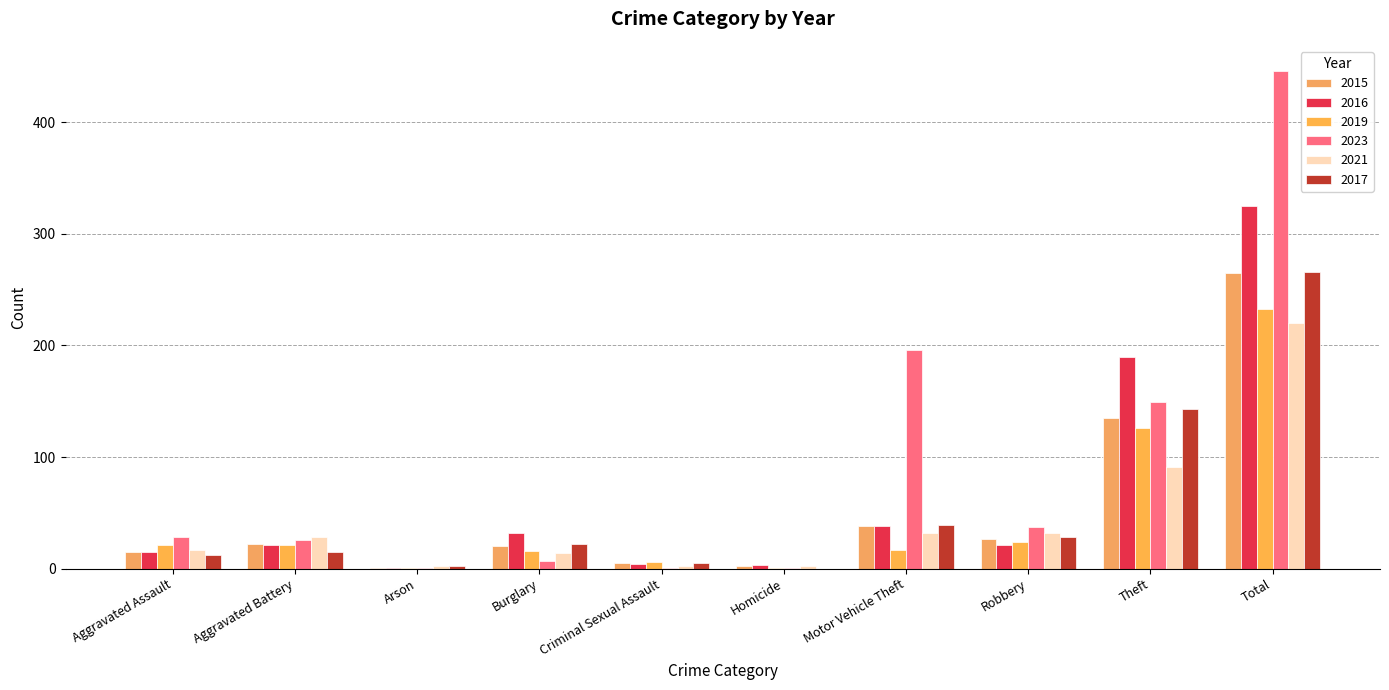

How many categories are shown in the chart?

10